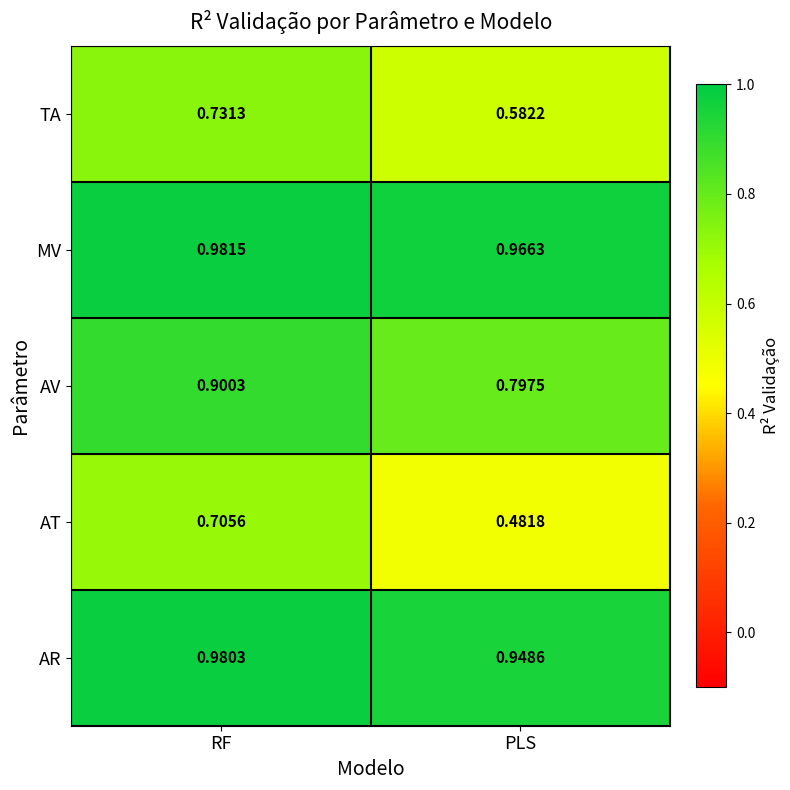

What is the difference between the highest and lowest values at RF?

0.3